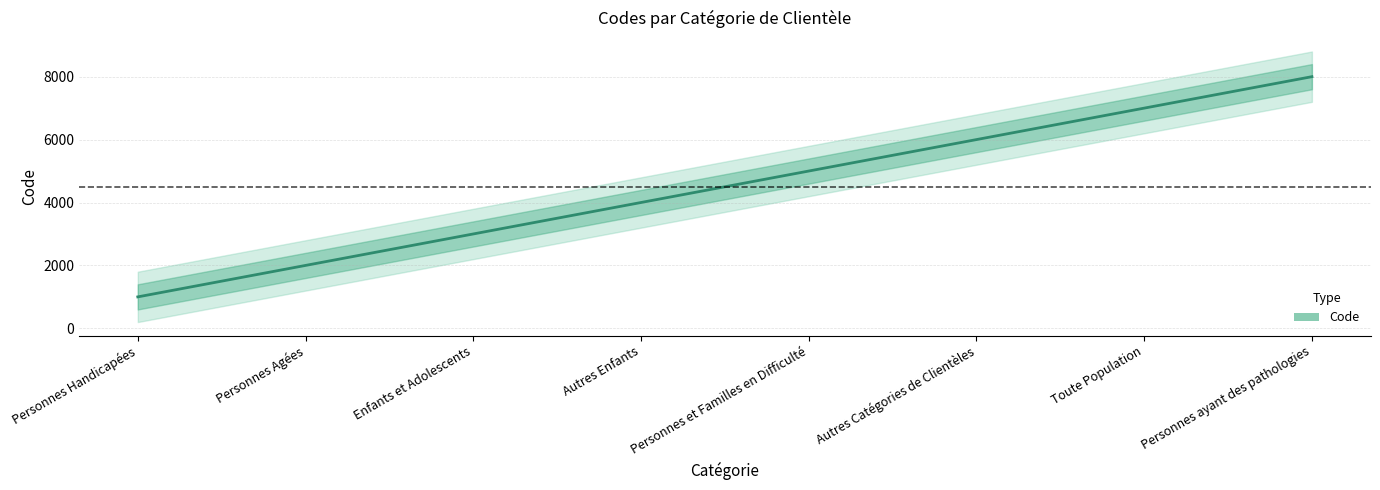

What value does the data have at Autres Catégories de Clientèles, to the nearest 50?

6000